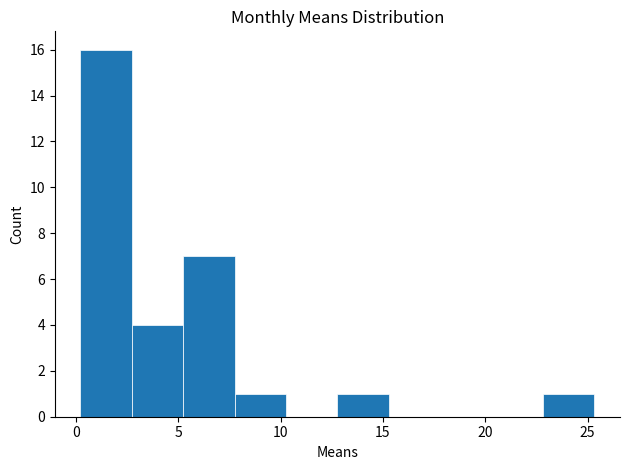

Reading left to right, transcribe this chart: for each bar, give the range it covers on the x-axis and its height. Neither the bar edges nor the heights are printed on the chart, so give them approximately, as read against the axes.

0.0 to 2.5: 16
2.5 to 5.0: 4
5.0 to 7.5: 7
7.5 to 10.5: 1
10.5 to 13.0: 0
13.0 to 15.5: 1
15.5 to 18.0: 0
18.0 to 20.5: 0
20.5 to 23.0: 0
23.0 to 25.5: 1